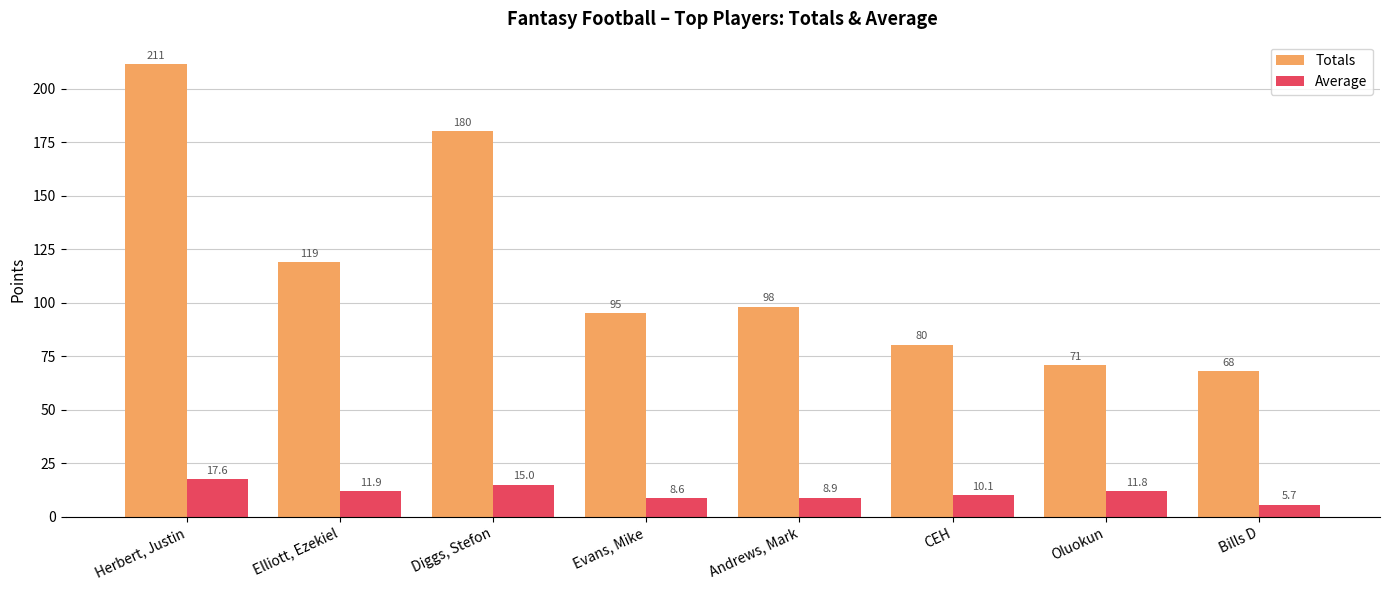

Which label corresponds to the smallest value in the chart?

Bills D